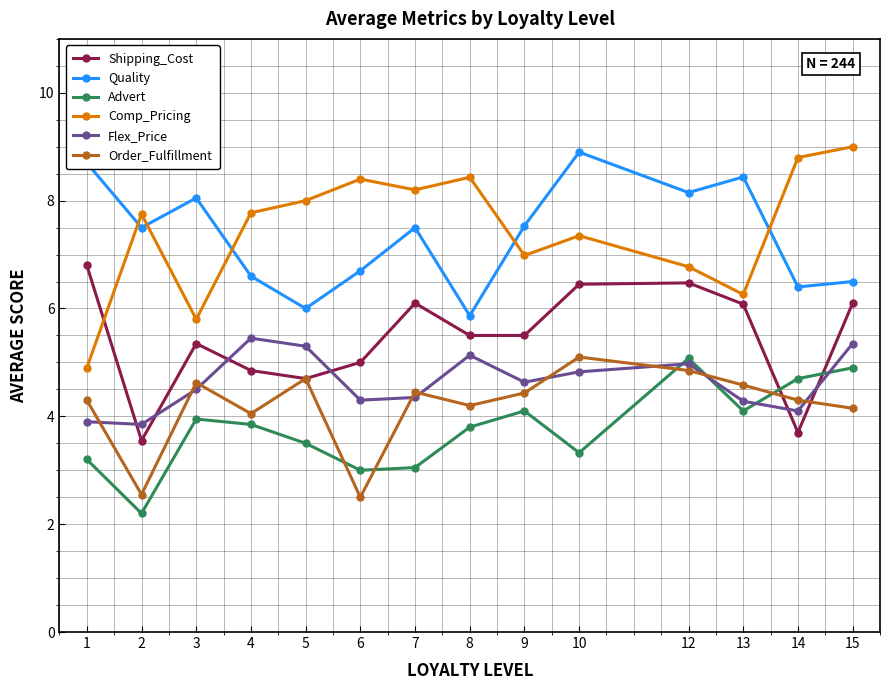

The value of Order_Fulfillment at 1 is 4.3. True or false?

True